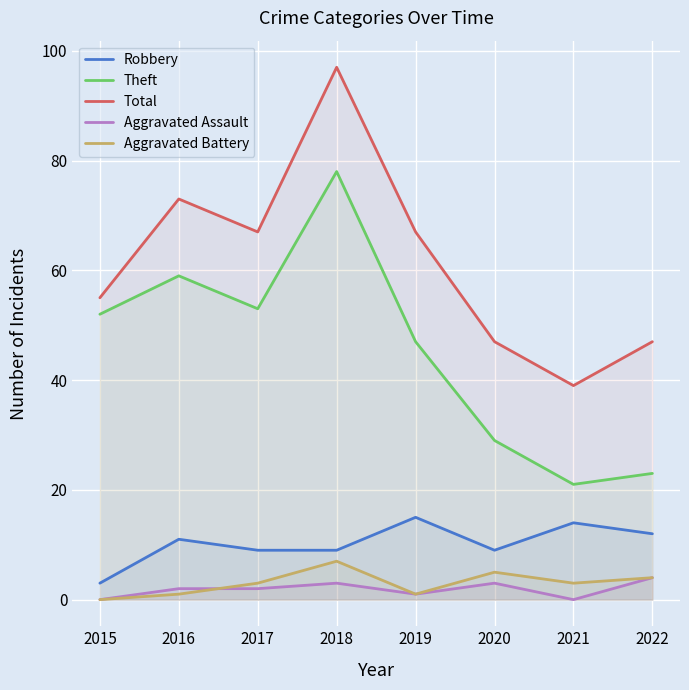

How many lines are shown in the chart?

5